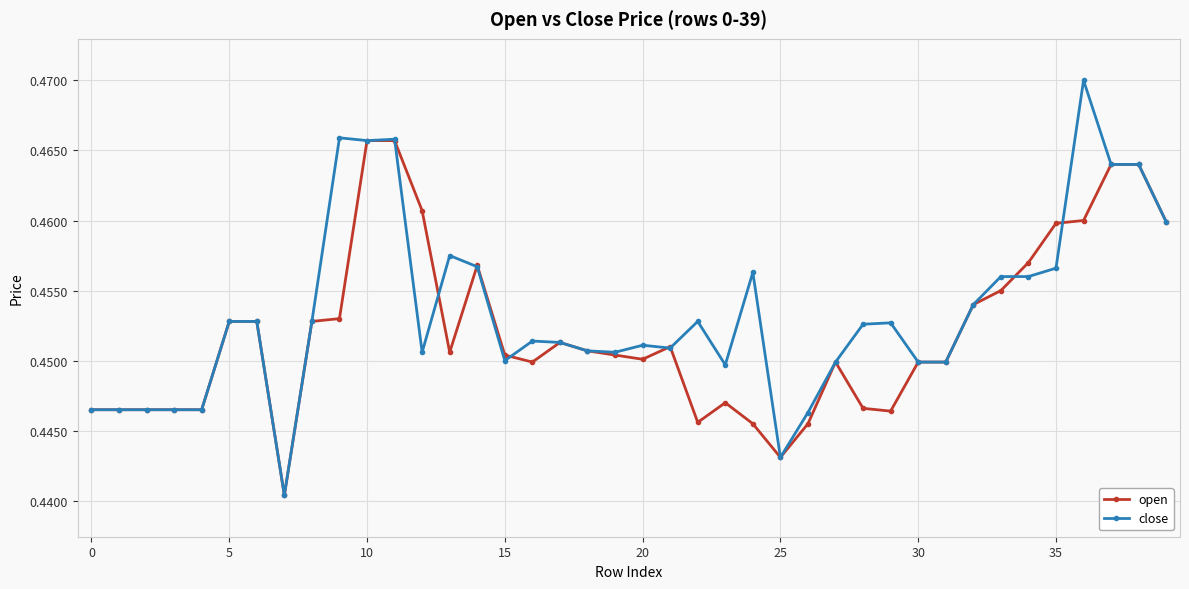

How many open values are between 0 and 1?

40